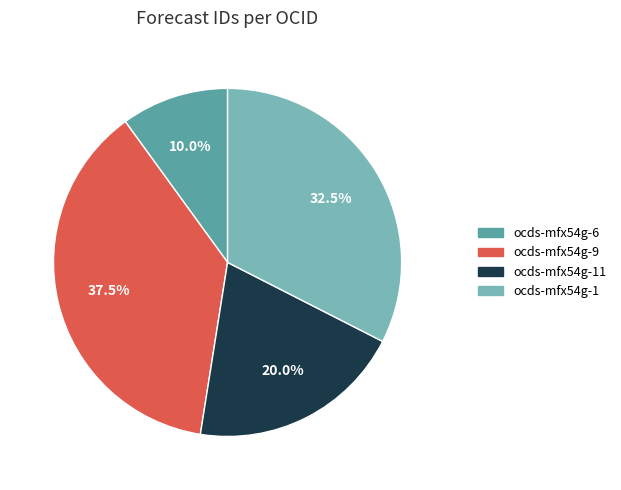

Is there any slice that represents more than half of the pie?

No